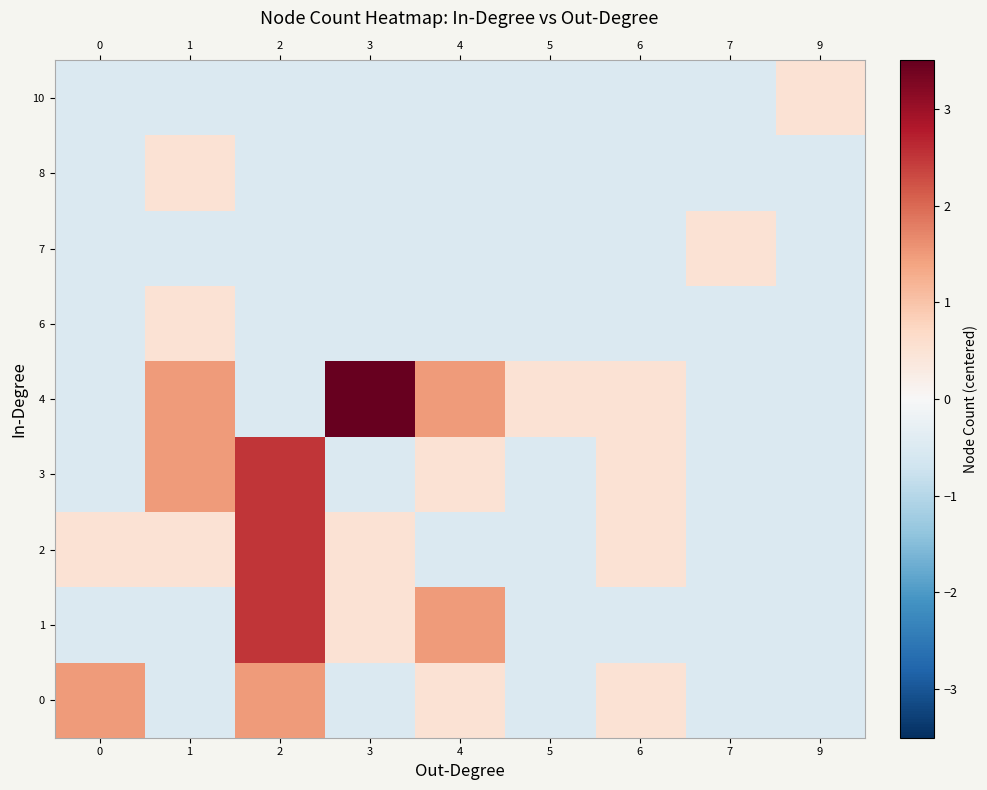

Reading right to left, list all the values displayed in this chart.

0: 9=-0.5	7=-0.5	6=0.5	5=-0.5	4=0.5	3=-0.5	2=1.5	1=-0.5	0=1.5
1: 9=-0.5	7=-0.5	6=-0.5	5=-0.5	4=1.5	3=0.5	2=2.5	1=-0.5	0=-0.5
2: 9=-0.5	7=-0.5	6=0.5	5=-0.5	4=-0.5	3=0.5	2=2.5	1=0.5	0=0.5
3: 9=-0.5	7=-0.5	6=0.5	5=-0.5	4=0.5	3=-0.5	2=2.5	1=1.5	0=-0.5
4: 9=-0.5	7=-0.5	6=0.5	5=0.5	4=1.5	3=3.5	2=-0.5	1=1.5	0=-0.5
6: 9=-0.5	7=-0.5	6=-0.5	5=-0.5	4=-0.5	3=-0.5	2=-0.5	1=0.5	0=-0.5
7: 9=-0.5	7=0.5	6=-0.5	5=-0.5	4=-0.5	3=-0.5	2=-0.5	1=-0.5	0=-0.5
8: 9=-0.5	7=-0.5	6=-0.5	5=-0.5	4=-0.5	3=-0.5	2=-0.5	1=0.5	0=-0.5
10: 9=0.5	7=-0.5	6=-0.5	5=-0.5	4=-0.5	3=-0.5	2=-0.5	1=-0.5	0=-0.5